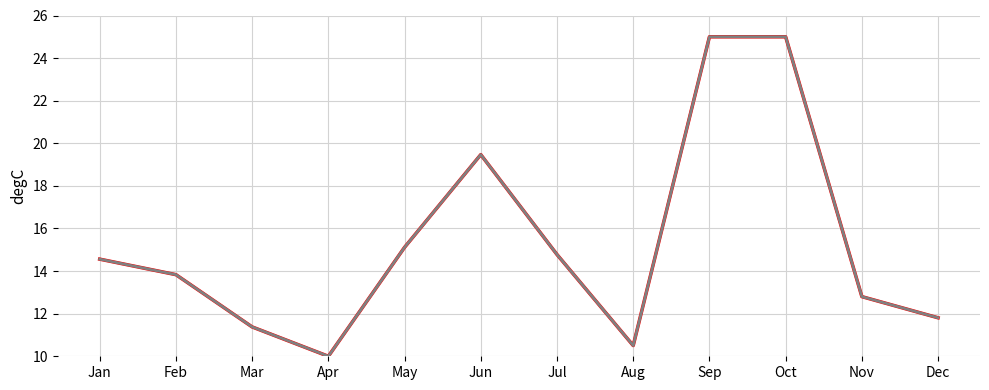

Does the chart display data point markers on the line(s)?

No